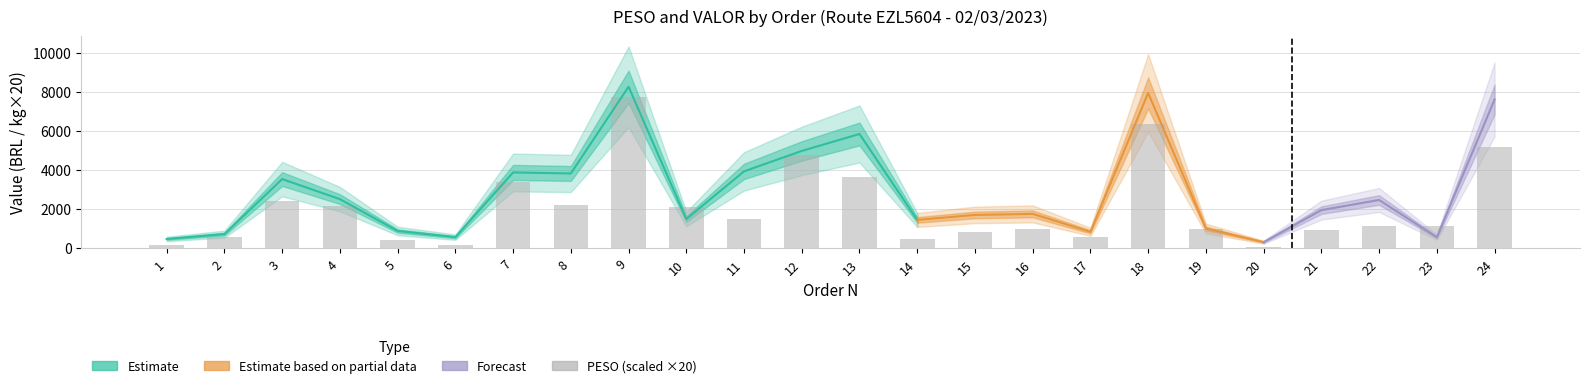

Reading left to right, transcribe all the data shown in this chart.

170.6	565.0	2386.0	2126.2	404.2	137.4	3376.6	2210.4	7738.8	2092.4	1506.4	4747.2	3616.0	482.6	797.0	987.0	585.2	6356.0	955.0	72.0	944.4	1104.0	1141.2	5148.0